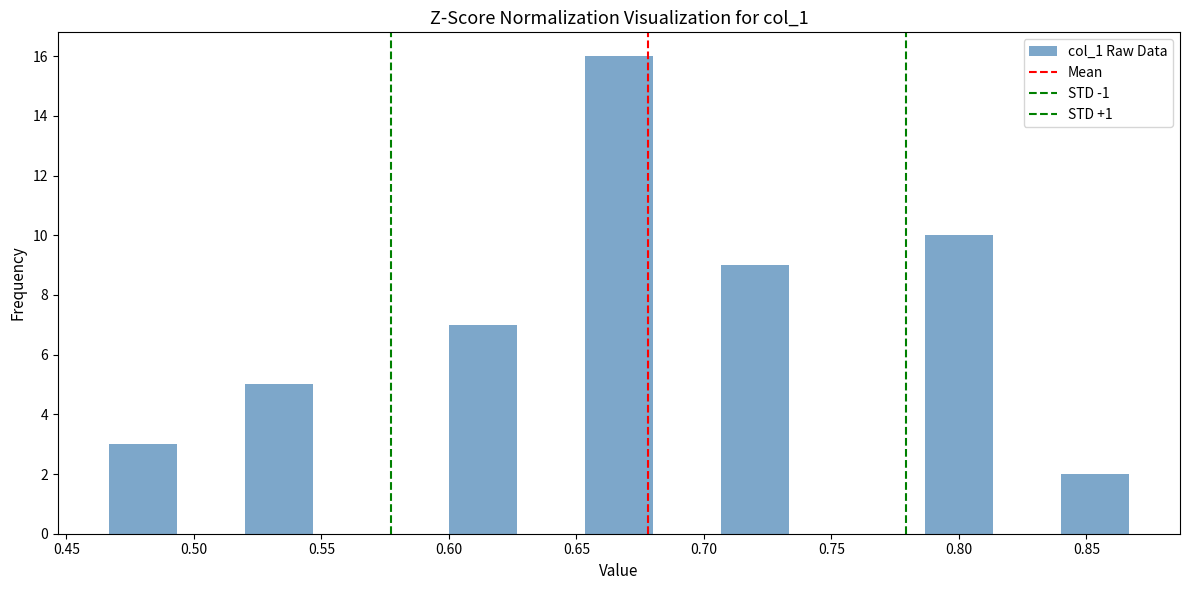

Reading left to right, list every bar in this chart as the range it spans on the x-axis followed by its height. Neither the bar edges nor the heights are printed on the chart, so give them approximately, as read against the axes.

0.465 to 0.495: 3
0.495 to 0.520: 0
0.520 to 0.545: 5
0.545 to 0.575: 0
0.575 to 0.600: 0
0.600 to 0.625: 7
0.625 to 0.655: 0
0.655 to 0.680: 16
0.680 to 0.705: 0
0.705 to 0.735: 9
0.735 to 0.760: 0
0.760 to 0.785: 0
0.785 to 0.815: 10
0.815 to 0.840: 0
0.840 to 0.865: 2